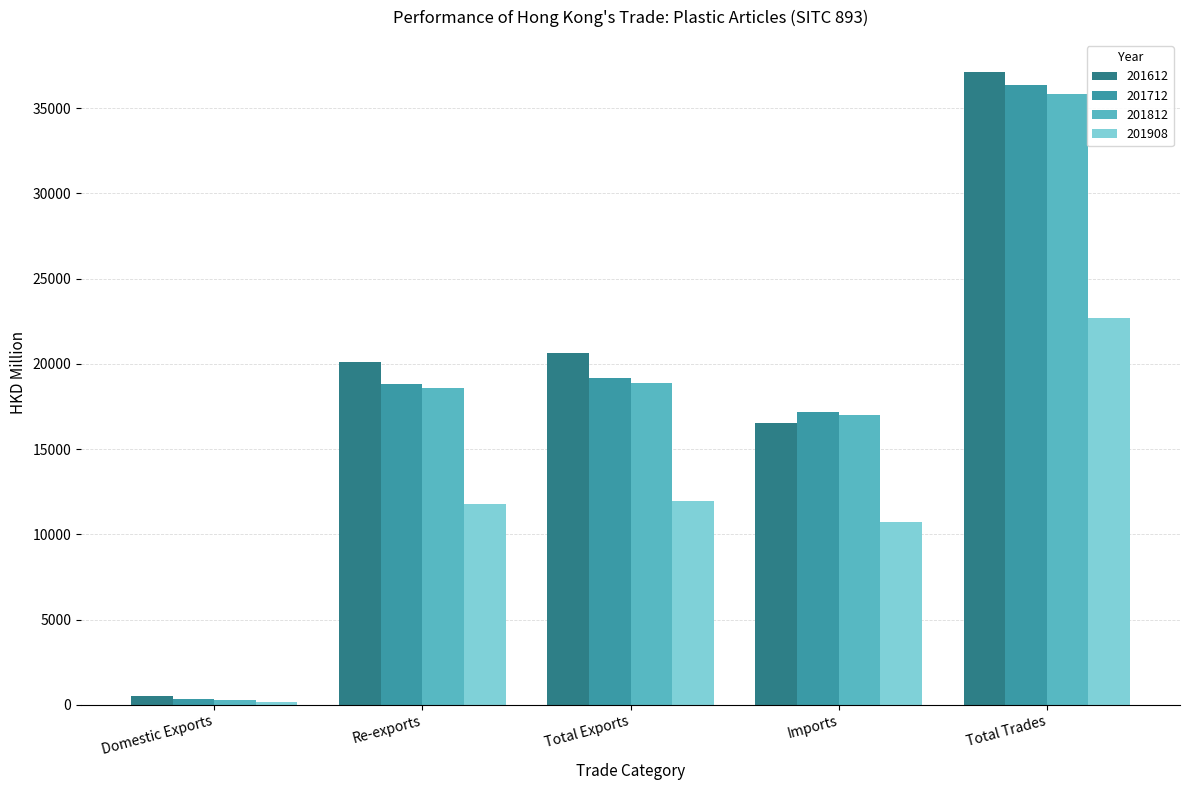

How many bars are there in each group?

4